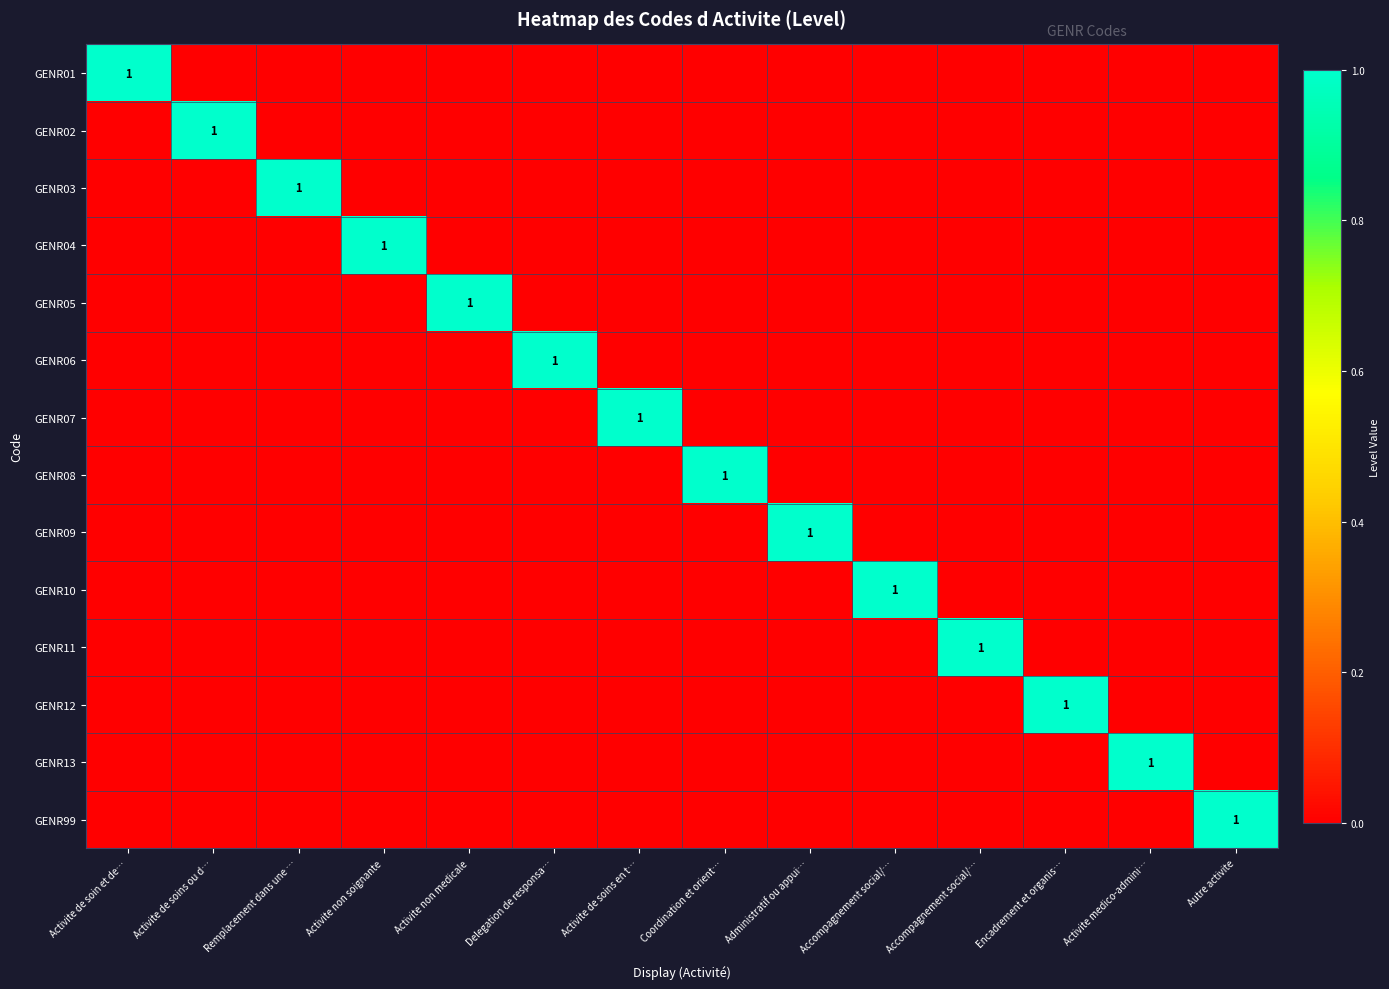

At which category is the sum across all series the highest?

Activite de soin et de…